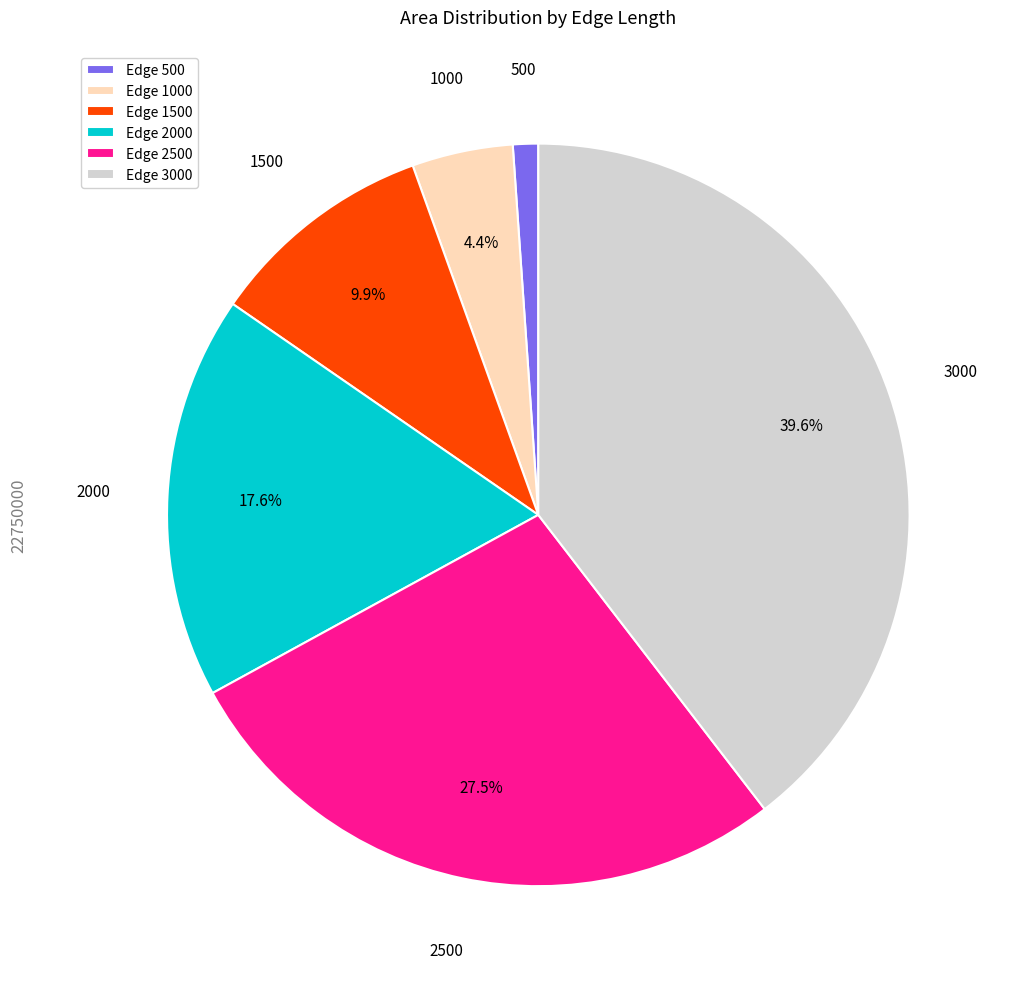

Is there any slice that represents more than half of the pie?

No